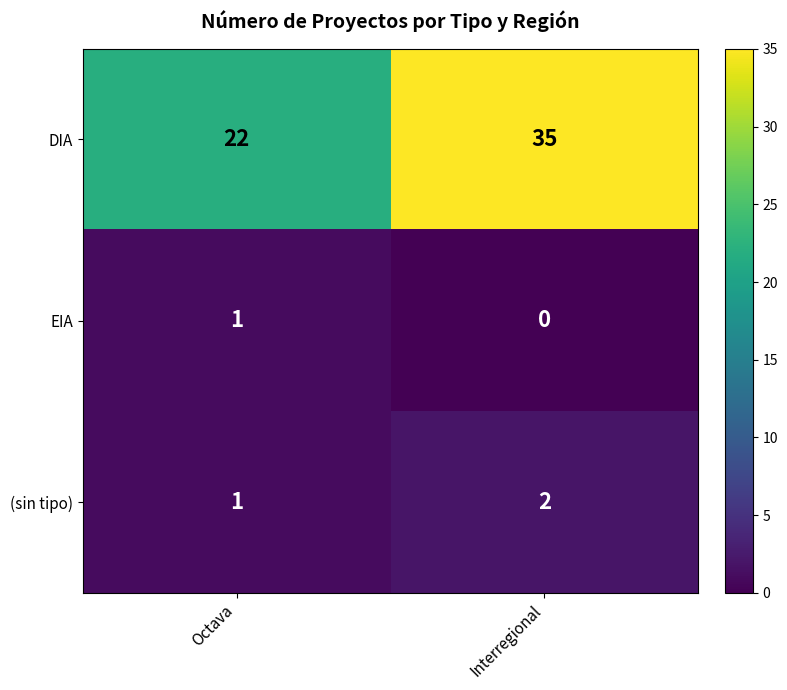

At which label is EIA closest to 0?

Interregional